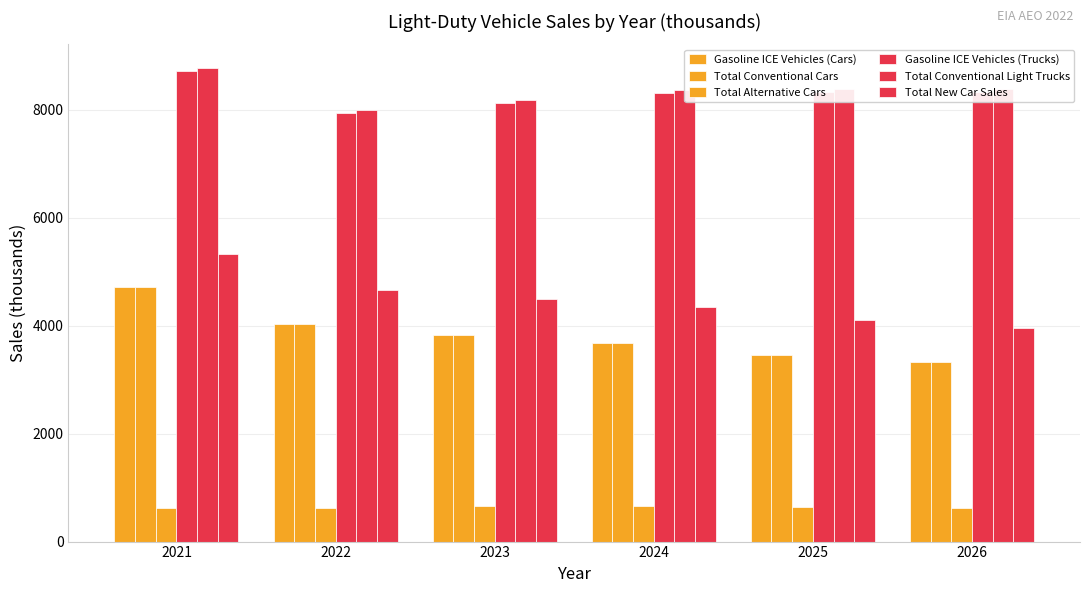

List the series in order of their peak value, lowest first.

Total Alternative Cars, Gasoline ICE Vehicles (Cars), Total Conventional Cars, Total New Car Sales, Gasoline ICE Vehicles (Trucks), Total Conventional Light Trucks